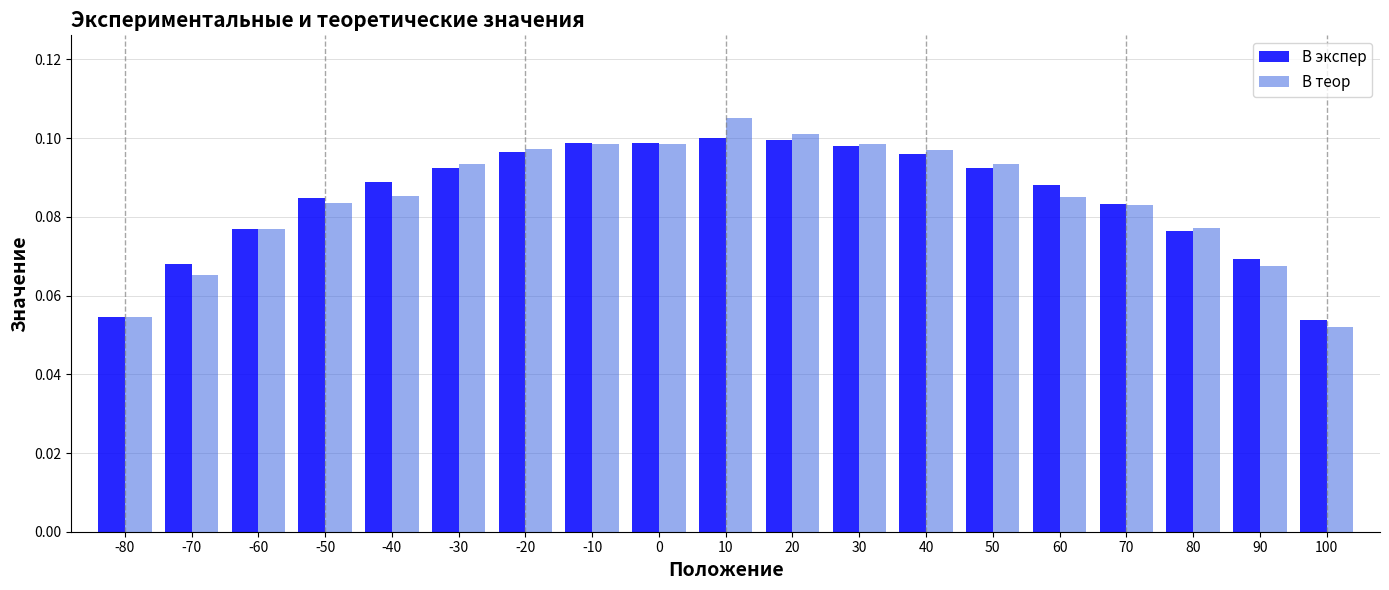

At which category does the chart reach its peak across all series?

10